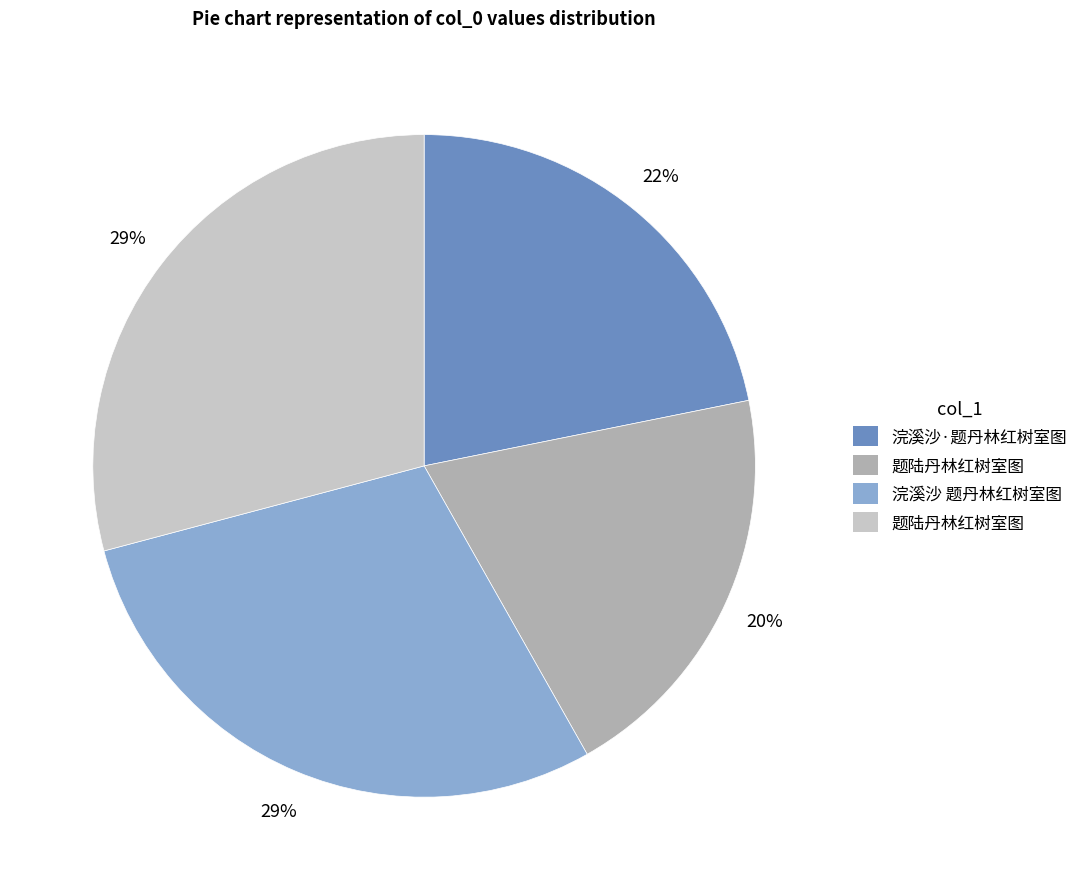

How many segments does this pie chart have?

4